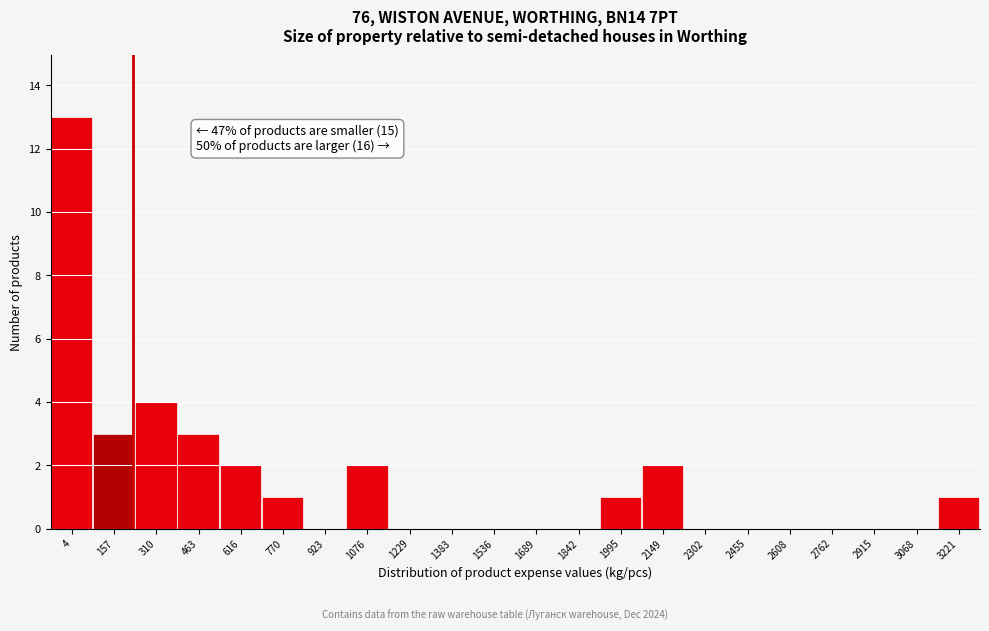

Reading right to left, what are all the values shown in this chart?

3221=1	3068=0	2915=0	2762=0	2608=0	2455=0	2302=0	2149=2	1995=1	1842=0	1689=0	1536=0	1383=0	1229=0	1076=2	923=0	770=1	616=2	463=3	310=4	157=3	4=13